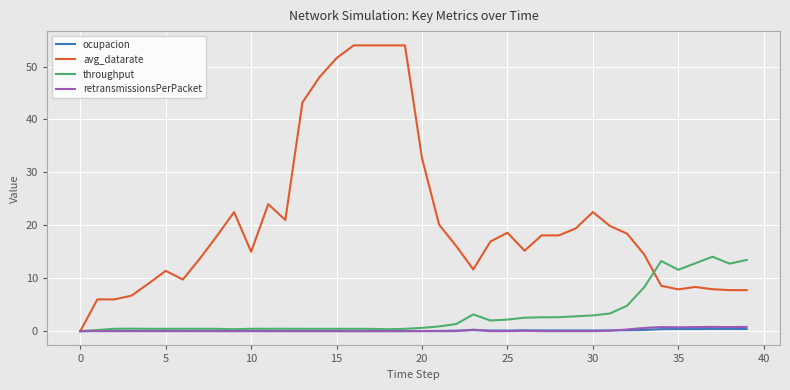

What is the greatest value displayed?

54.0